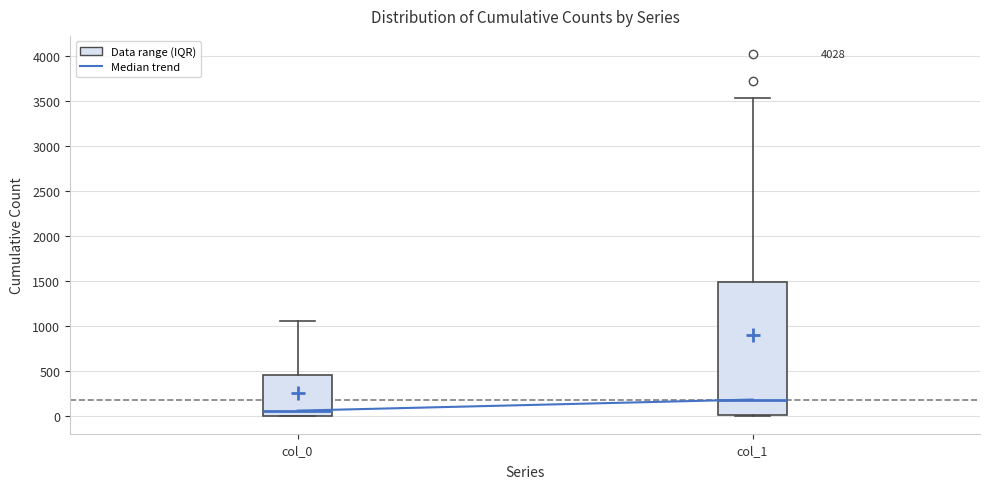

Reading left to right, read every box against the y-axis: the position of its median line, the range the box covers, and the ends of its whiskers. The values are not printed on the chart, so give them approximately, as read against the axis.

col_0: median 50, box 0 to 450, whiskers 0 to 1050
col_1: median 200, box 0 to 1500, whiskers 0 to 3550